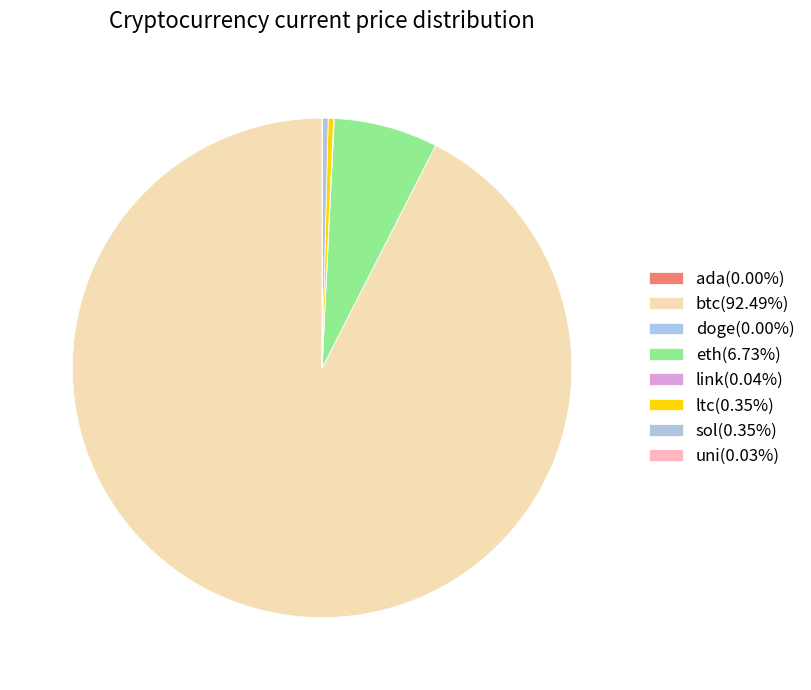

What is the total percentage of ltc and link?

0.4%